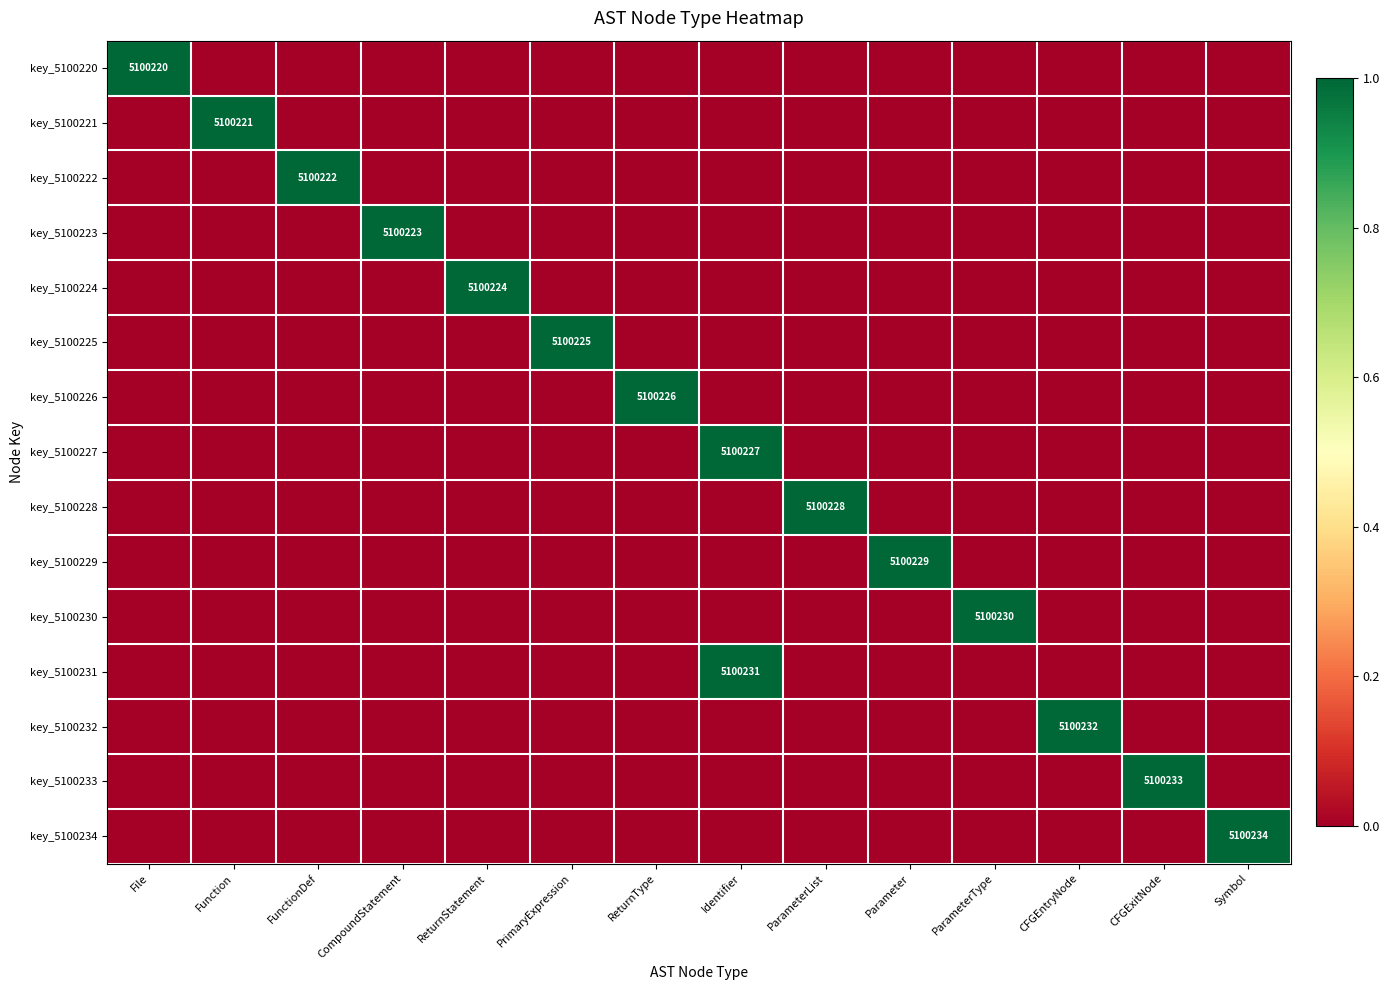

True or false: key_5100225 has a value of 7784859 at PrimaryExpression.

False